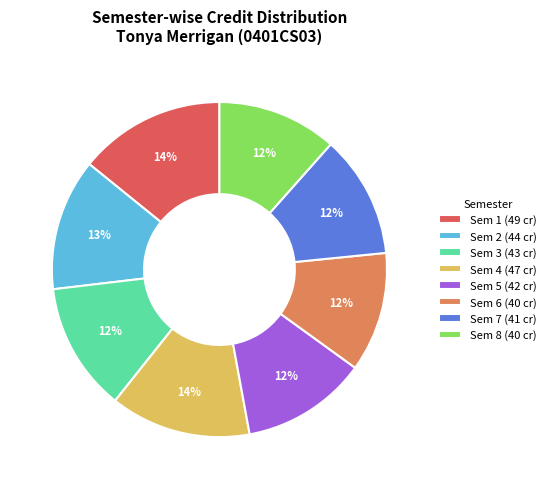

What percentage is the Sem 5 (42 cr) slice, to the nearest percent?

12%